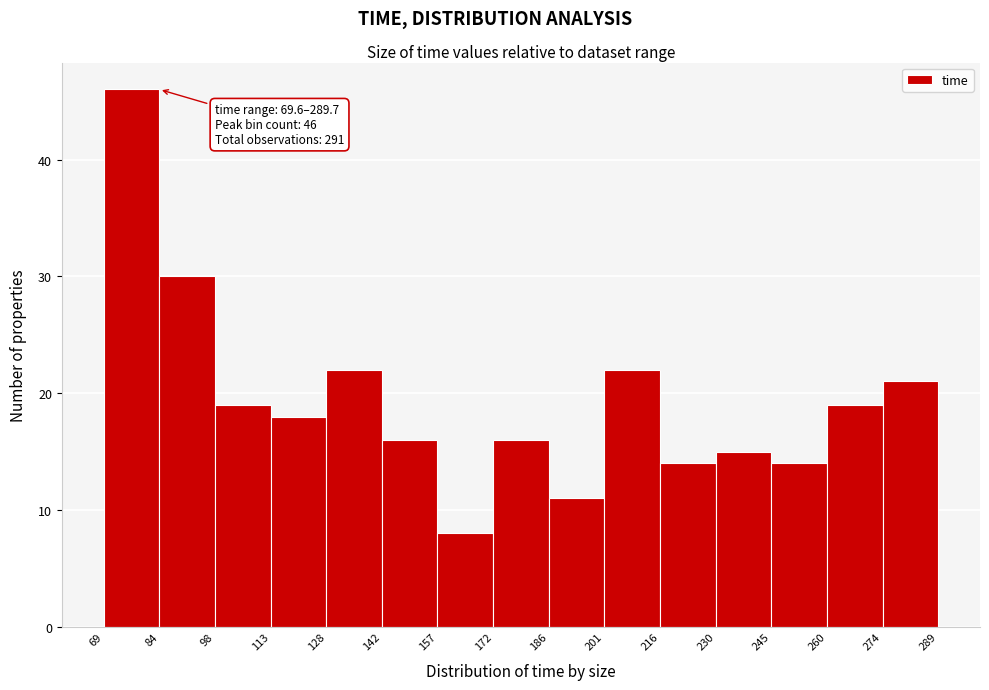

Over which range of the x-axis is the bar tallest?

69 to 84